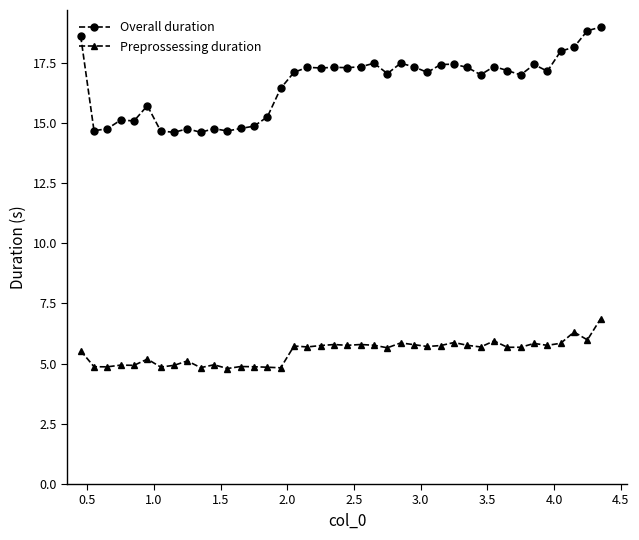

How many lines are shown in the chart?

2